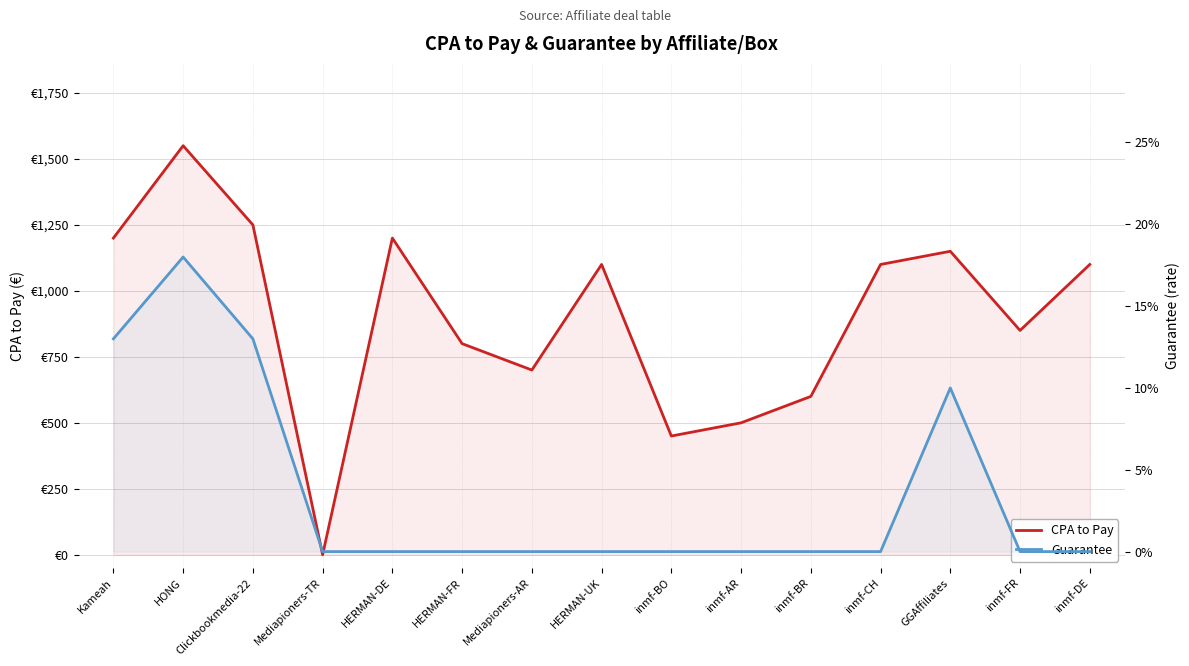

True or false: Guarantee and CPA to Pay cross at least once.

False